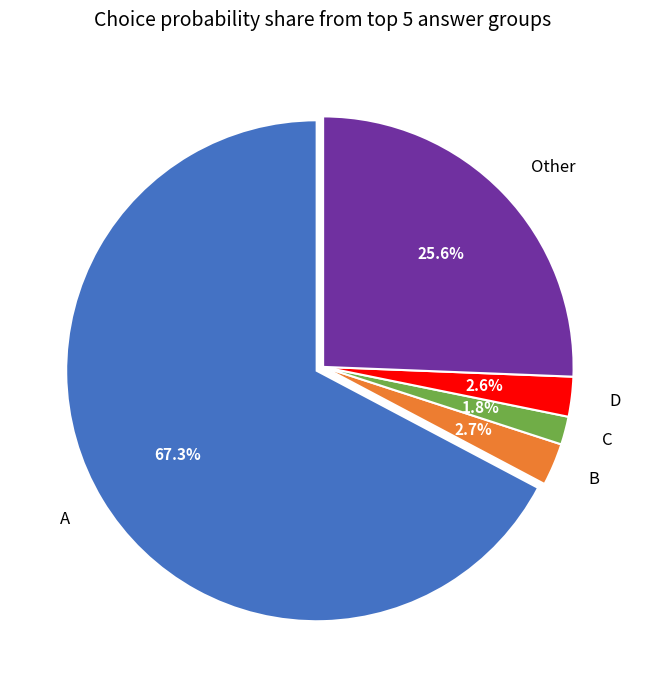

Which category has the biggest portion of the pie?

A